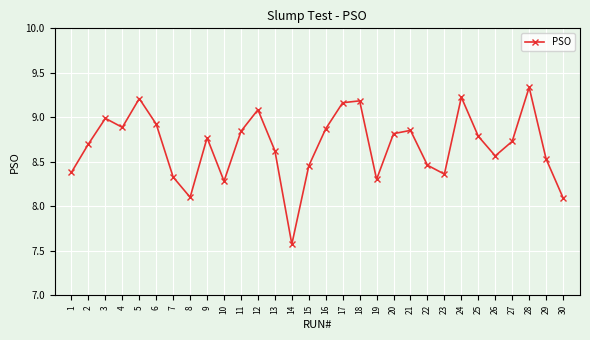

Approximately how many times larger is the value at 4 compared to 20?

1.0